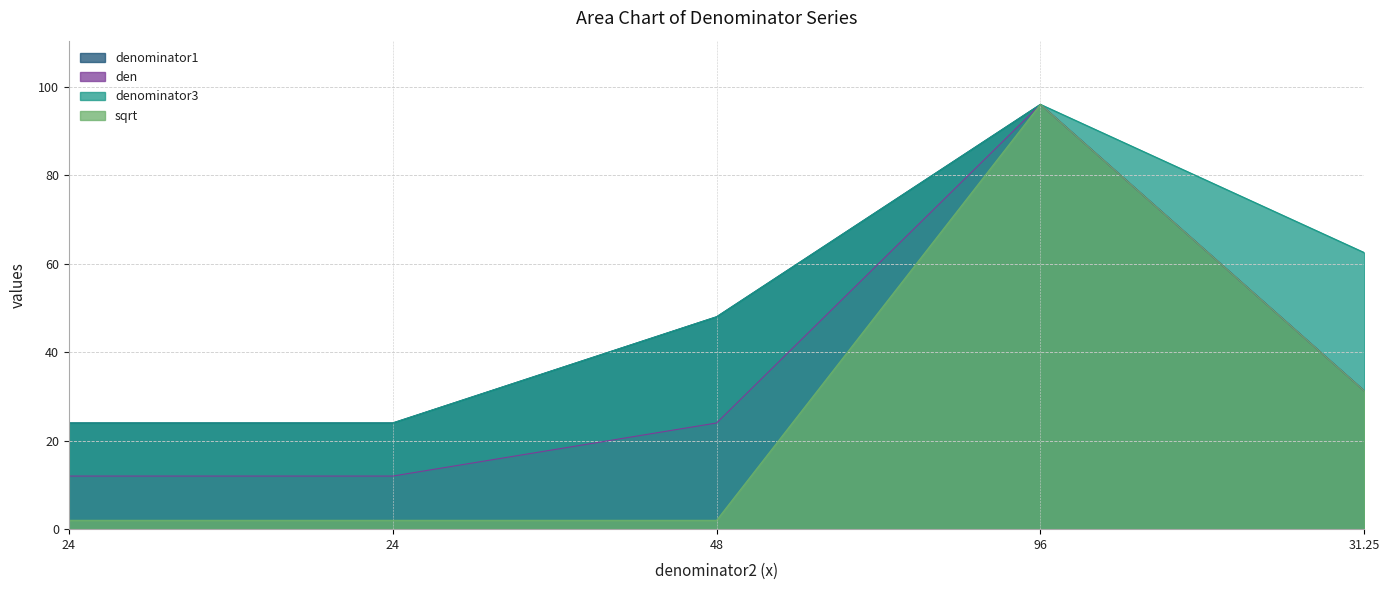

Is it true that denominator1 equals 18.6 at 48?

False